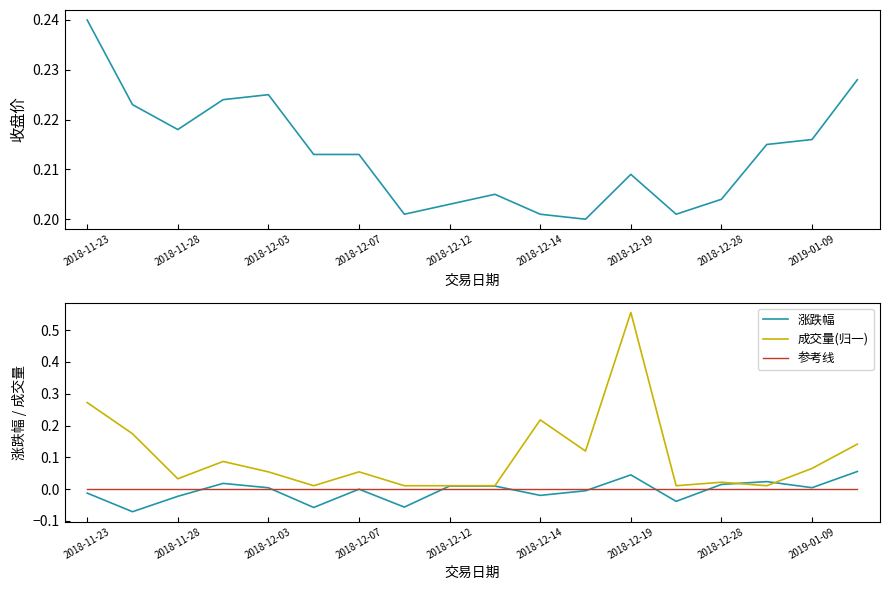

Which category has the highest value in the 成交量(归一) series?

2018-12-19